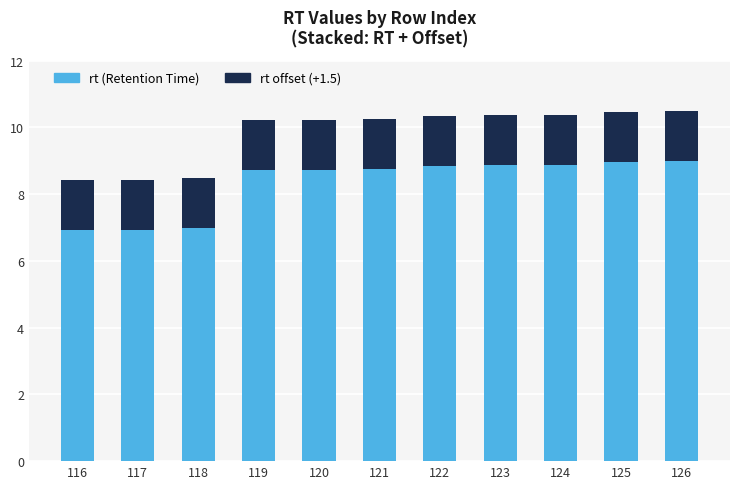

What is the sum of the rt (Retention Time) values at 126 and 118?

16.0